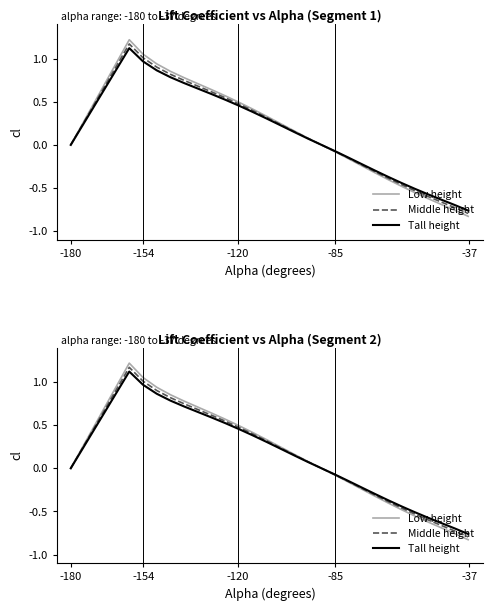

What is the value of the Low height point at the 4th from the left?

0.3